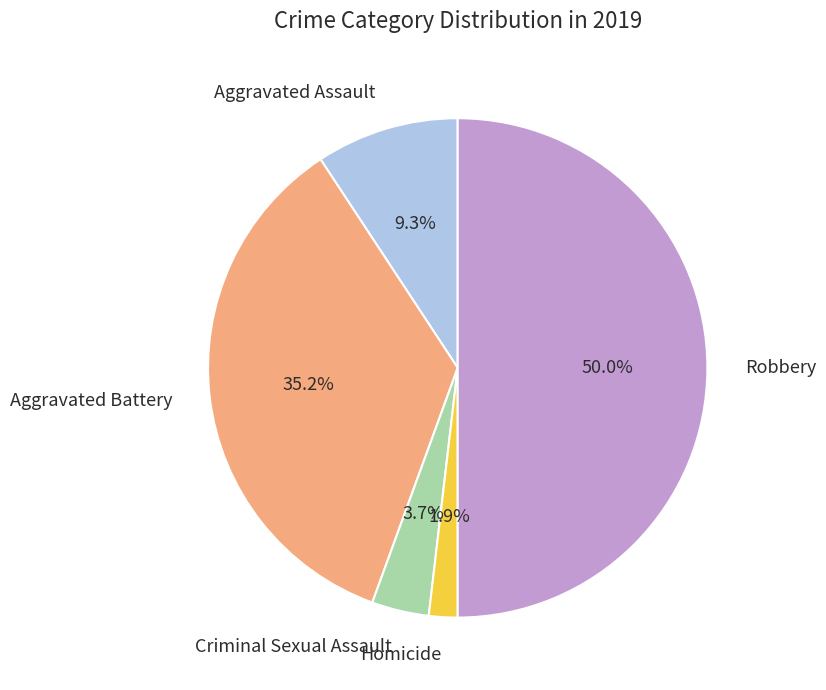

Which slice is the largest?

Robbery